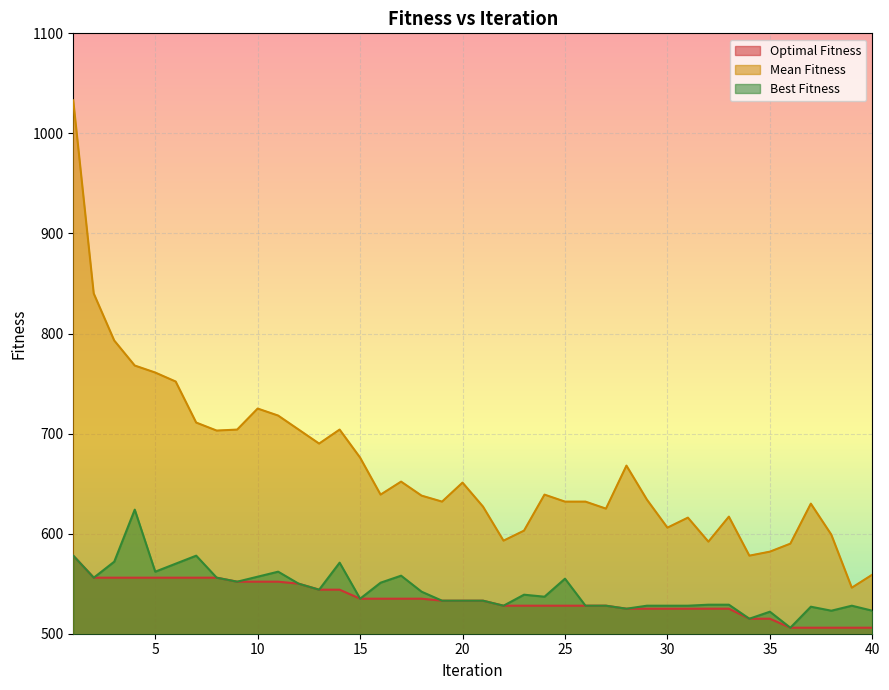

What is the maximum value shown in the chart?

1033